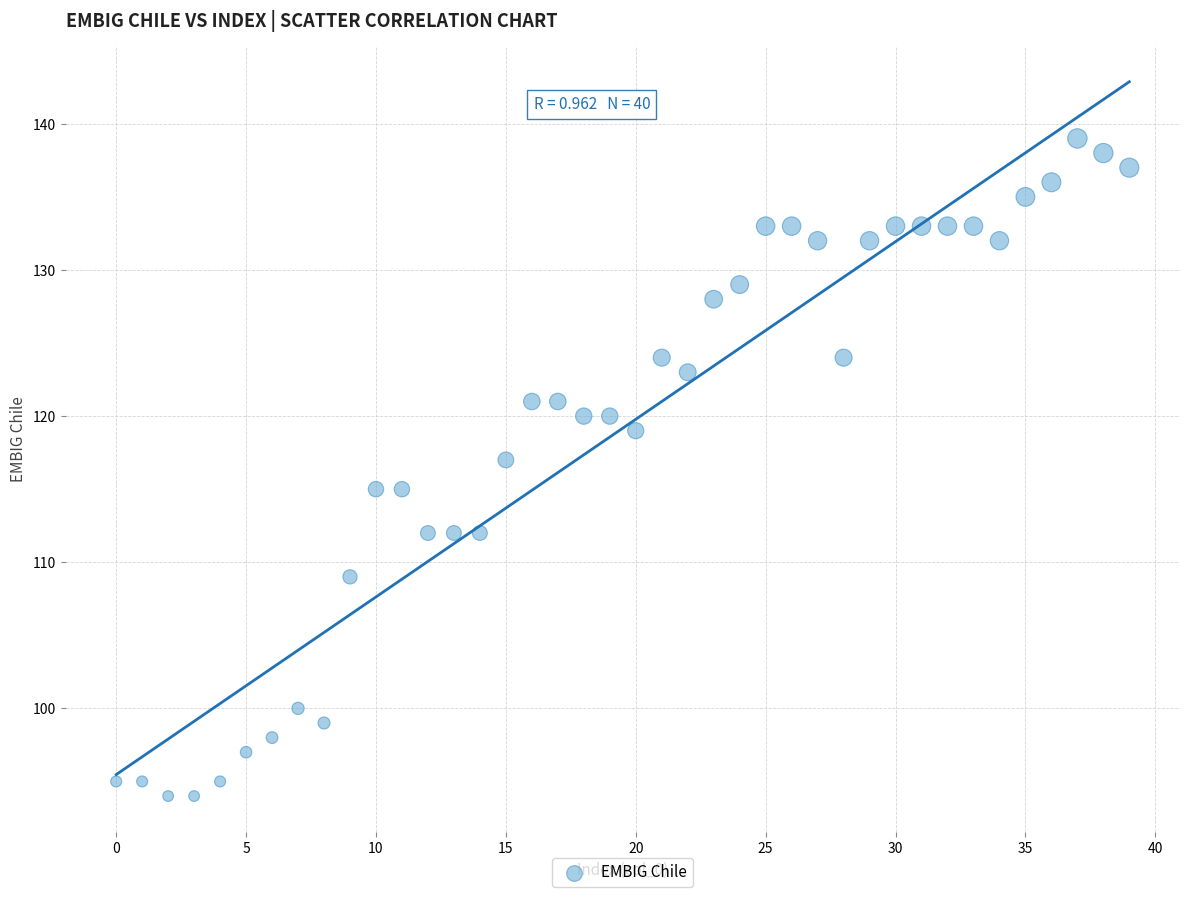

What is the range of Y values (max minus min)?

45